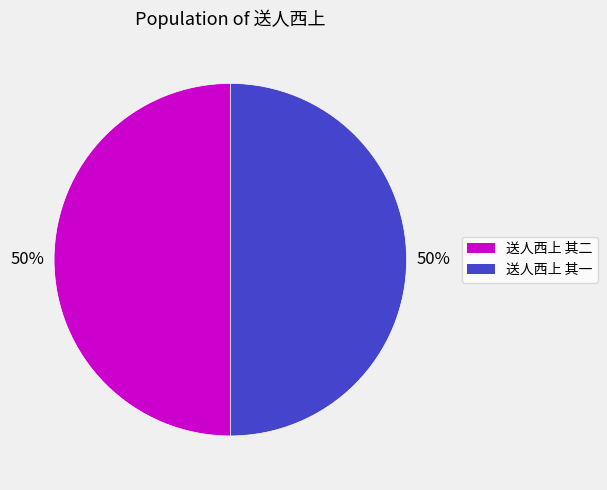

To the nearest percent, what is the average slice percentage?

50%